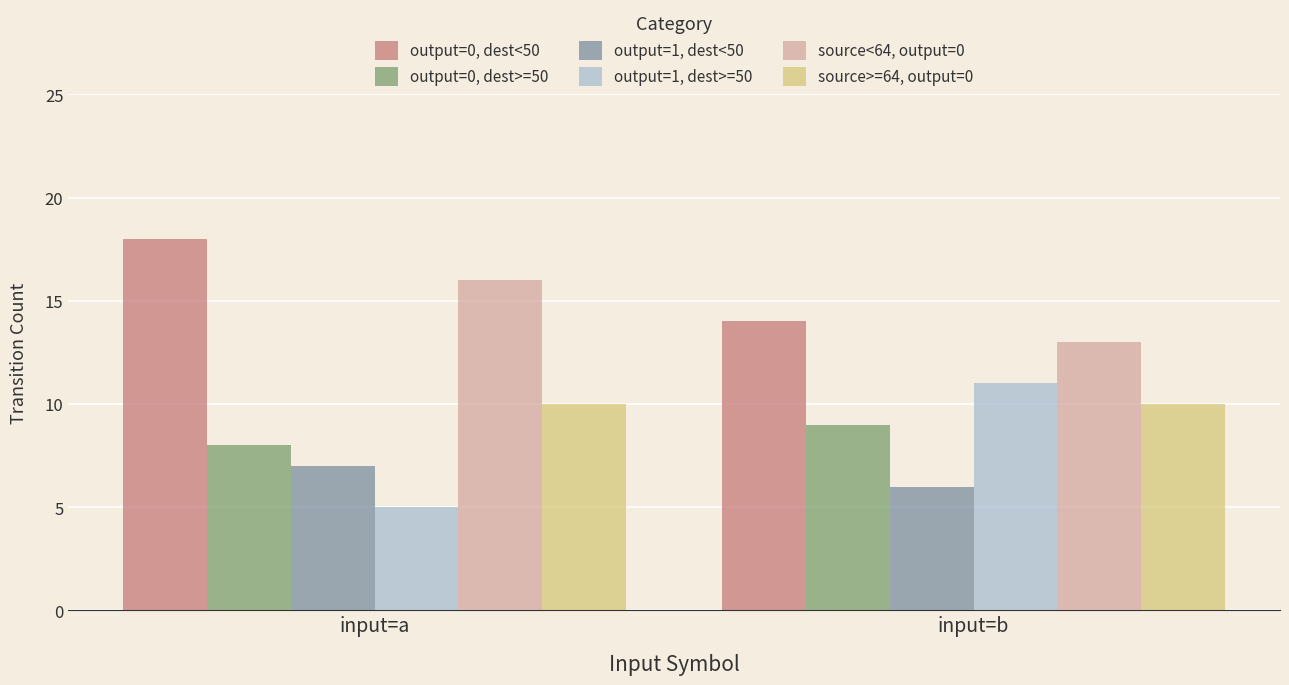

What is the sum of the output=0, dest<50 values at input=a and input=b?

32